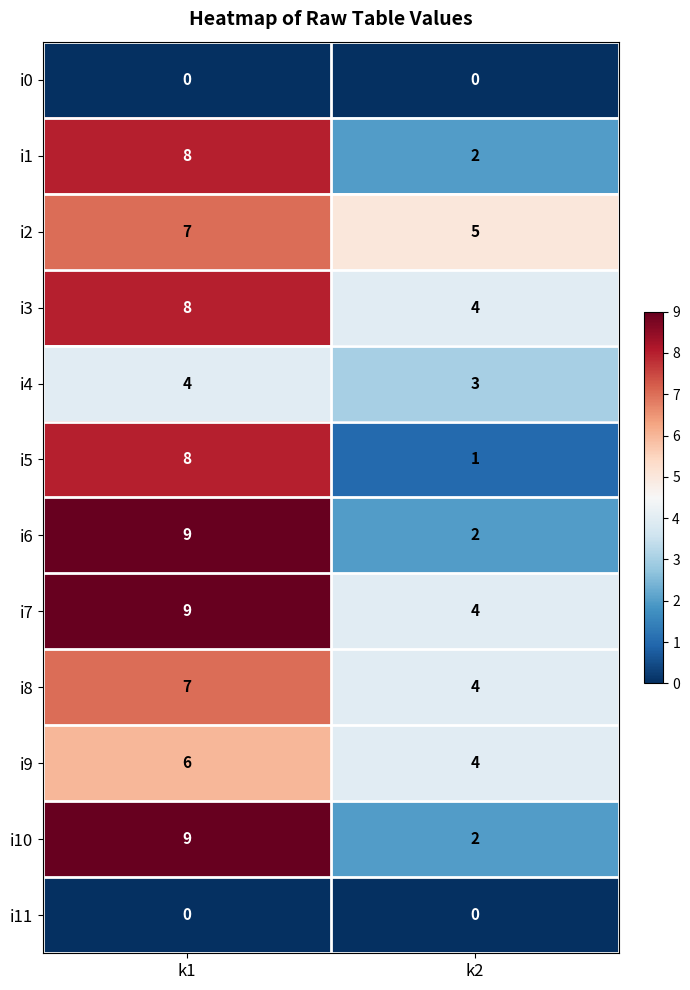

The value of i4 at k2 is 3. True or false?

True